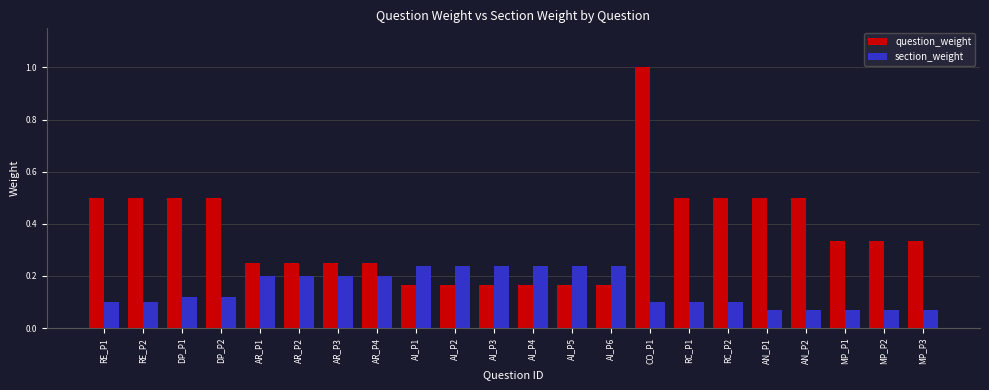

Which series changed the most between RE_P1 and AR_P3?

question_weight